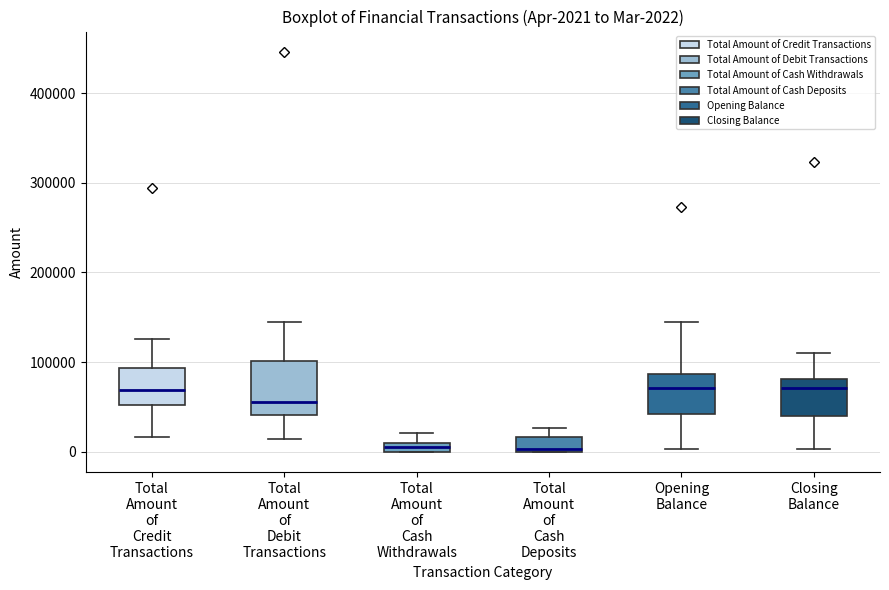

Comparing the boxes themselves (not the whiskers), which one is the tallest?

Total Amount of Debit Transactions